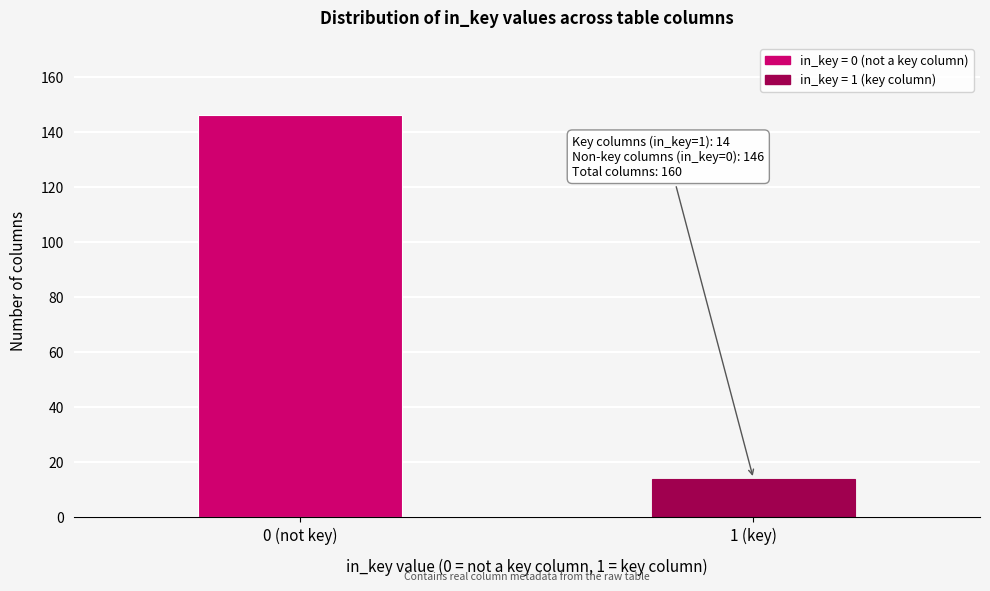

Reading left to right, extract all data points from this chart.

0 (not key)=146	1 (key)=14